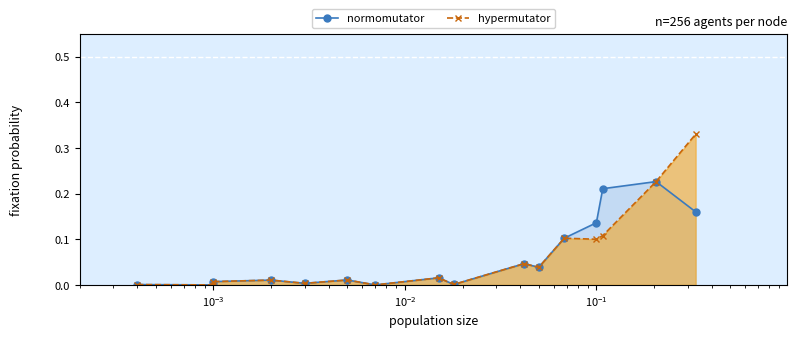

True or false: normomutator has a value of 0.0 at 7.

False